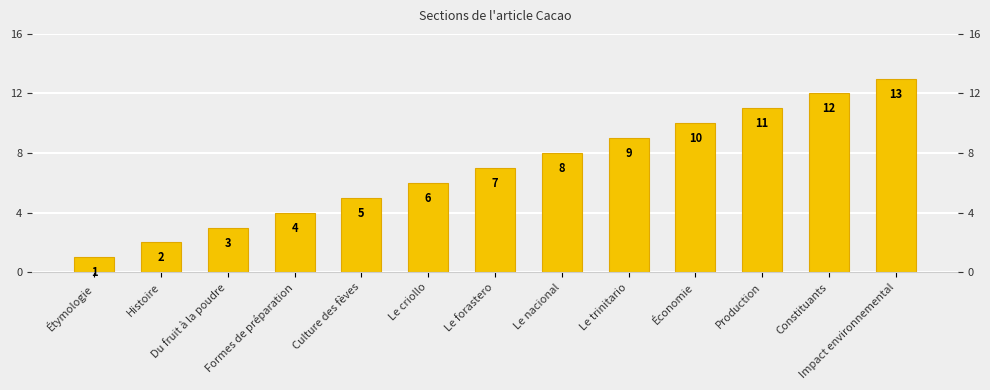

Between Étymologie and Le nacional, which is larger?

Le nacional